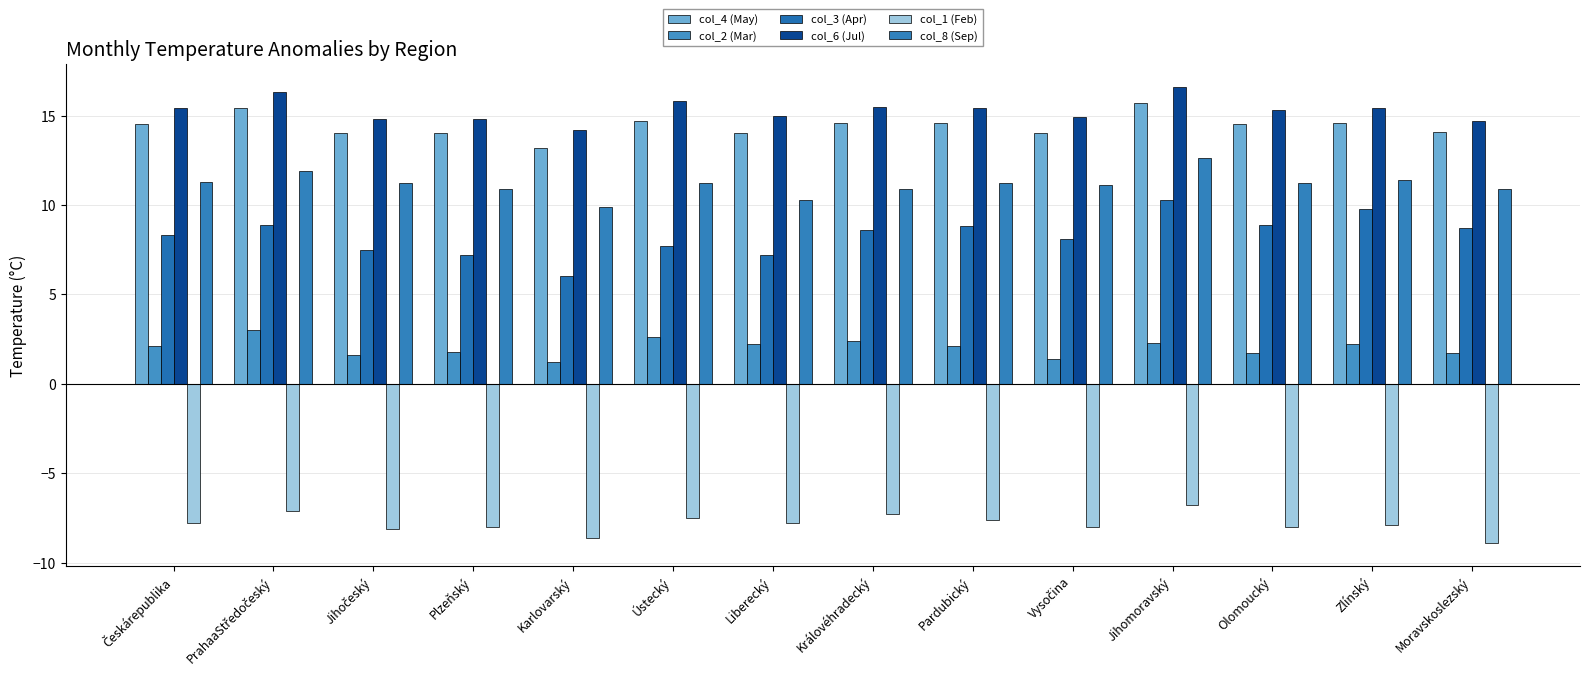

At Moravskoslezský, list the series in order from smallest to largest.

col_1 (Feb), col_2 (Mar), col_3 (Apr), col_8 (Sep), col_4 (May), col_6 (Jul)